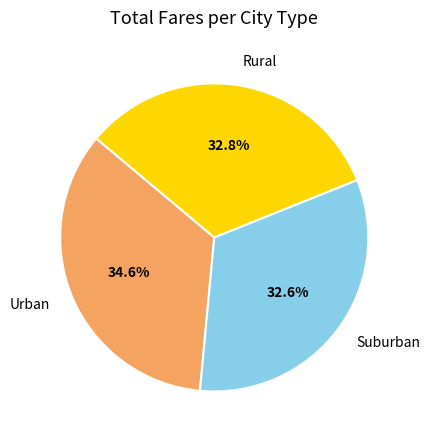

Which slice is the largest?

Urban